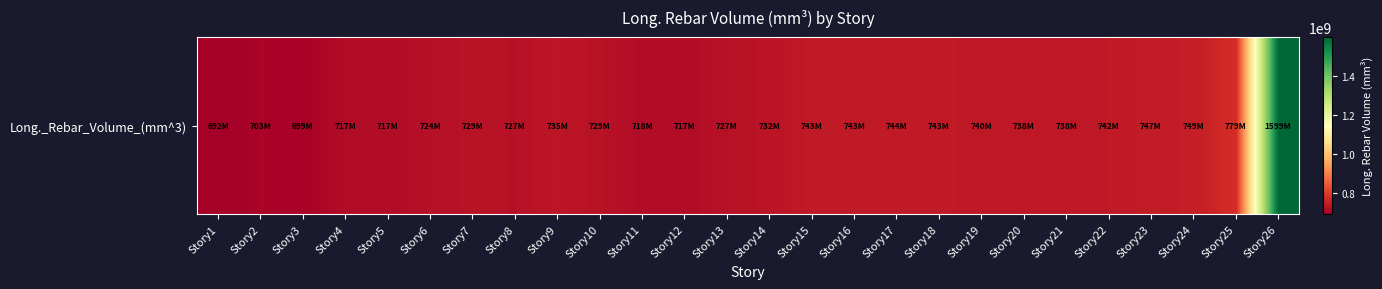

Rank the categories by value from highest to lowest.

Story26, Story25, Story24, Story23, Story17, Story18, Story15, Story16, Story22, Story19, Story20, Story21, Story9, Story14, Story7, Story10, Story13, Story8, Story6, Story11, Story5, Story12, Story4, Story2, Story3, Story1